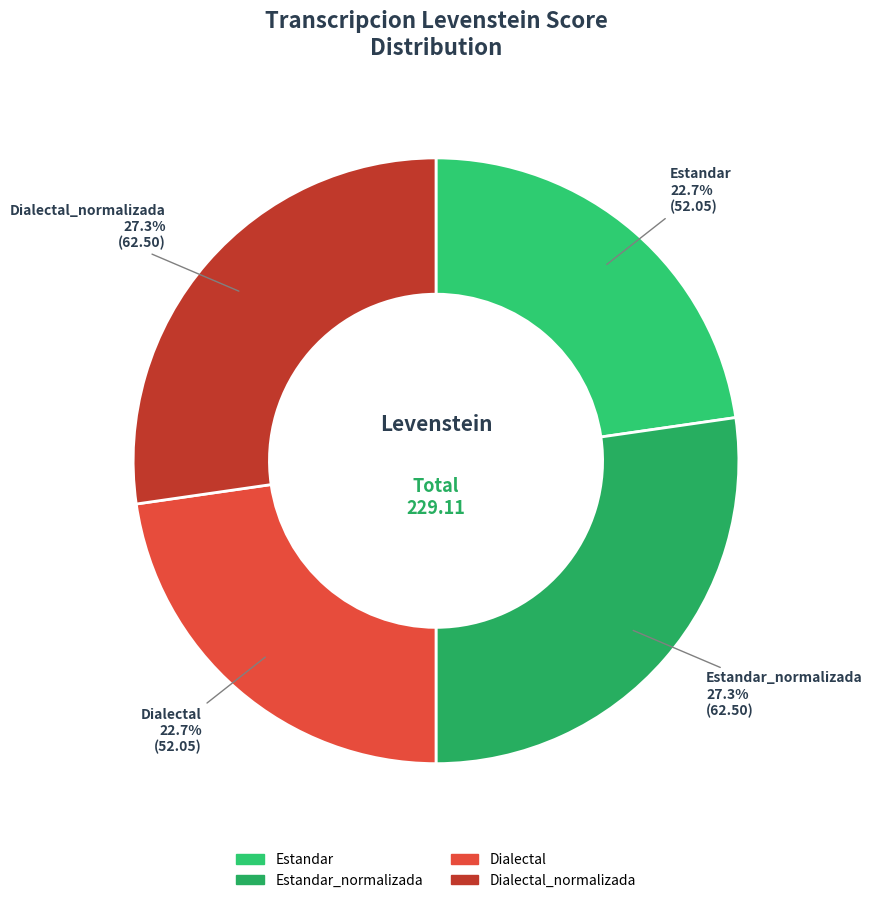

Approximately how many times larger is the value at Dialectal compared to Estandar_normalizada?

0.8